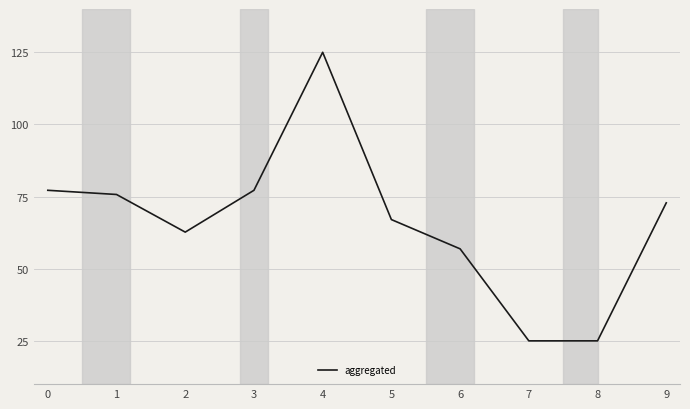

Reading left to right, transcribe all the data shown in this chart.

77.2	75.7	62.7	77.2	125.0	67.0	56.9	25.0	25.0	72.8